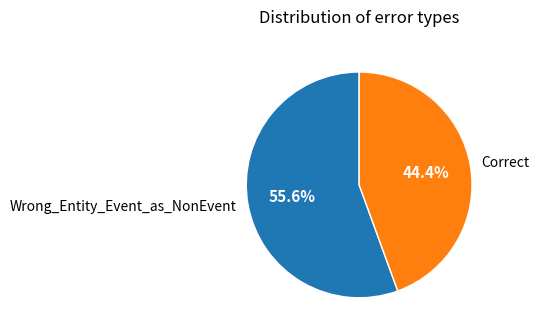

What portion of the pie excludes Wrong_Entity_Event_as_NonEvent?

44.4%